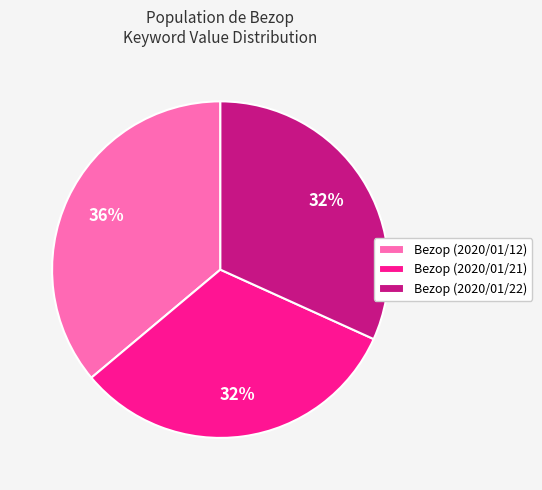

To the nearest percent, what is the difference between the Bezop (2020/01/22) and Bezop (2020/01/12) slice percentages?

4%